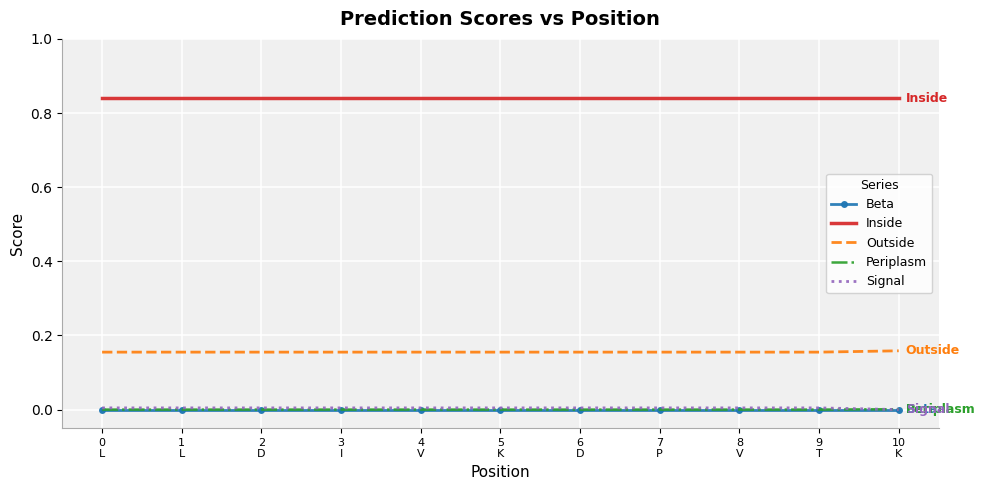

Which series has the largest total across all categories?

Inside